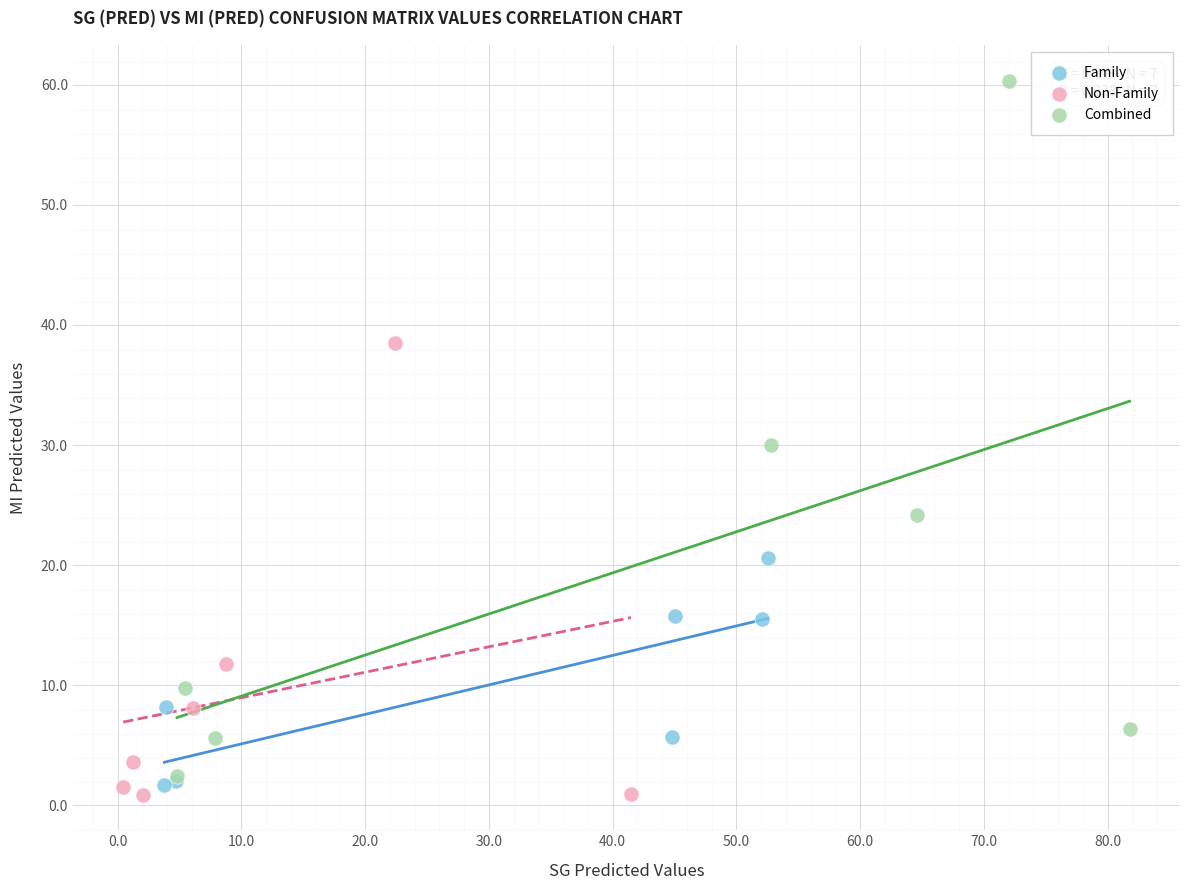

Which series reaches the maximum Y coordinate?

Combined